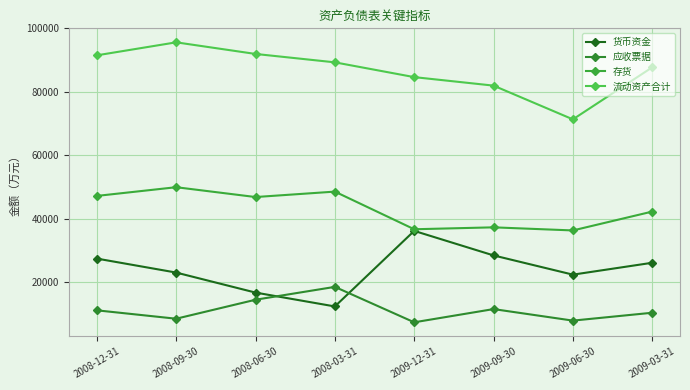

What is the sum of all 货币资金 values?

192031